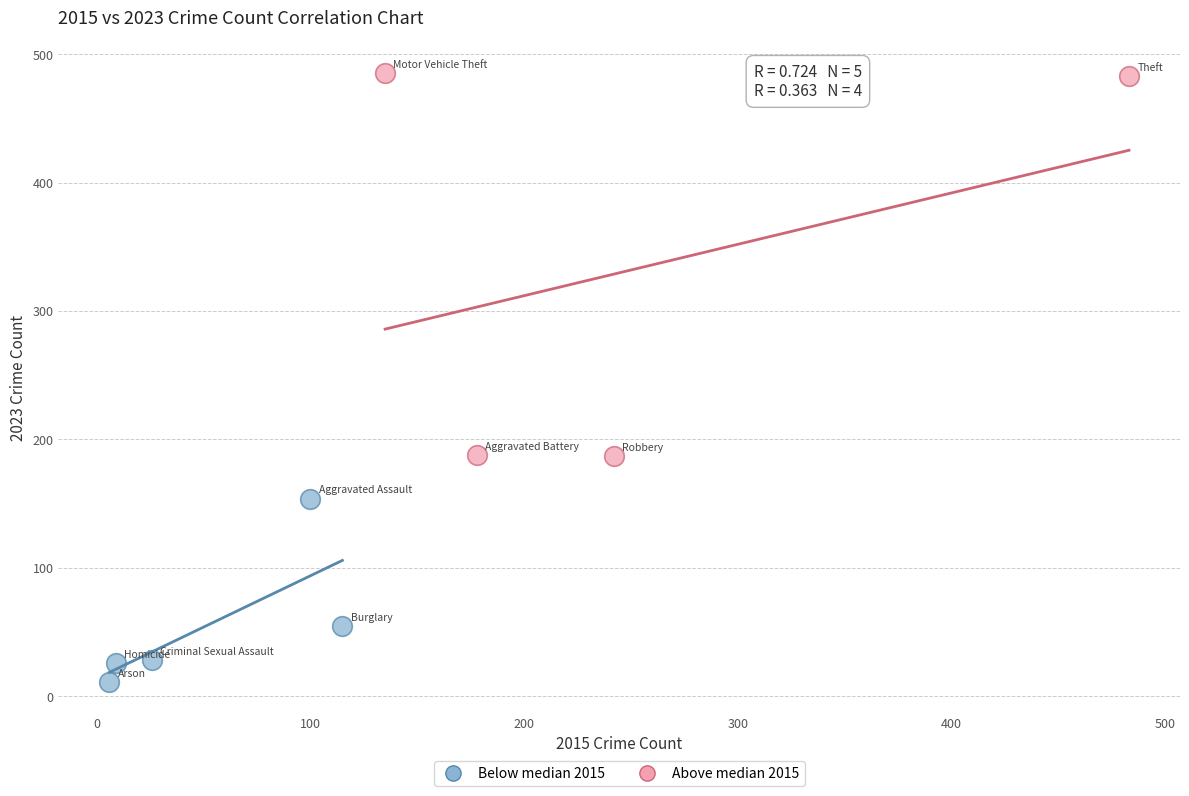

Which series contains the lowest Y value?

Below median 2015